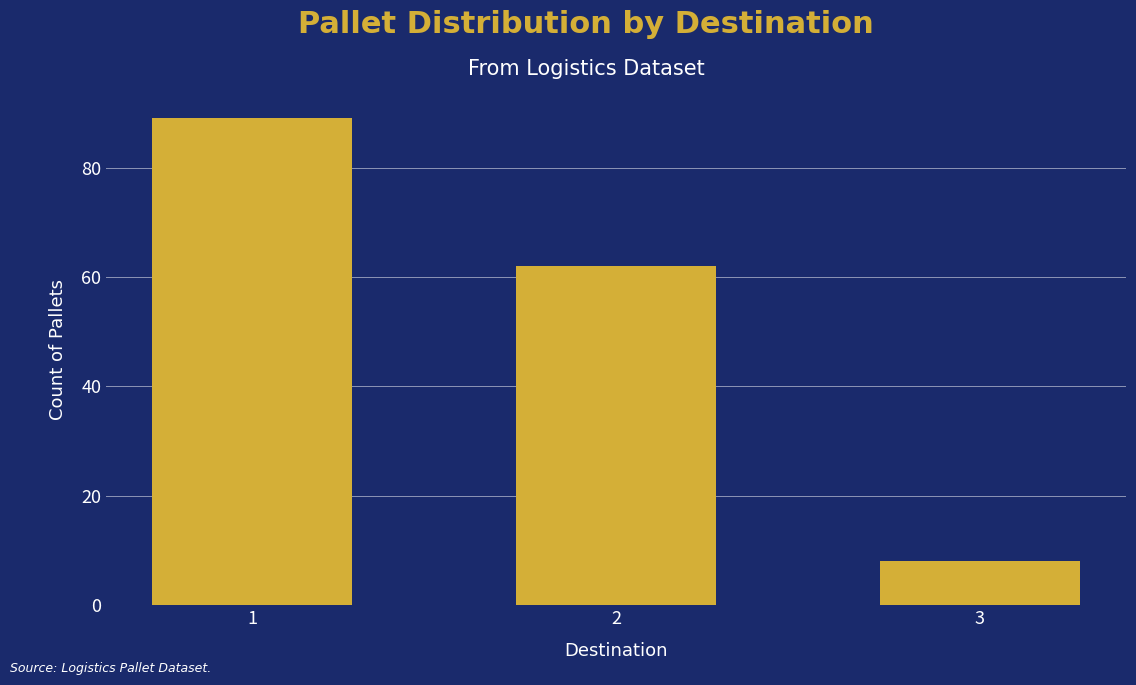

What is the difference between the maximum and minimum values?

81